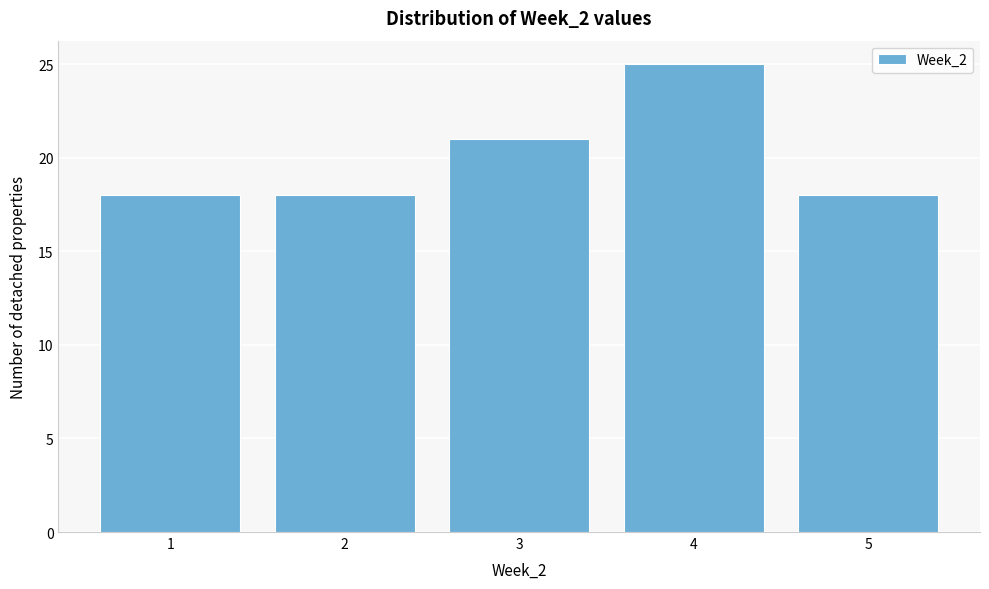

Reading left to right, transcribe this chart: for each bar, give the range it covers on the x-axis and its height. The values are not printed on the chart, so give them approximately, as read against the axis.

0.5 to 1.5: 18
1.5 to 2.5: 18
2.5 to 3.5: 21
3.5 to 4.5: 25
4.5 to 5.5: 18